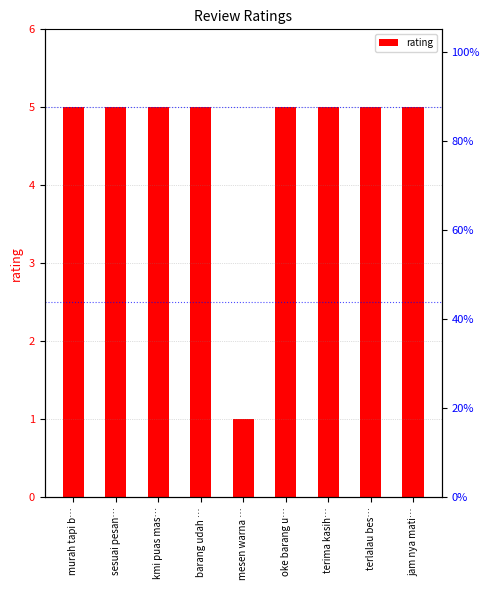

Which has a higher value, kmi puas mas… or terlalau bes…?

kmi puas mas…